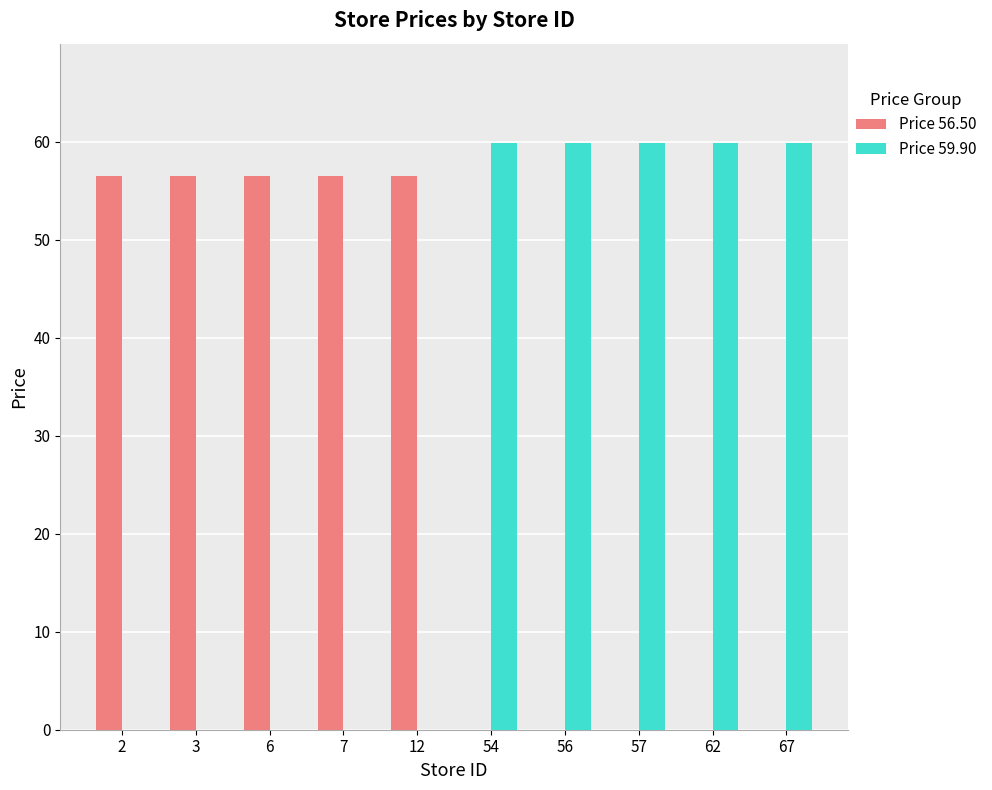

What is the maximum value for Price 59.90?

59.9